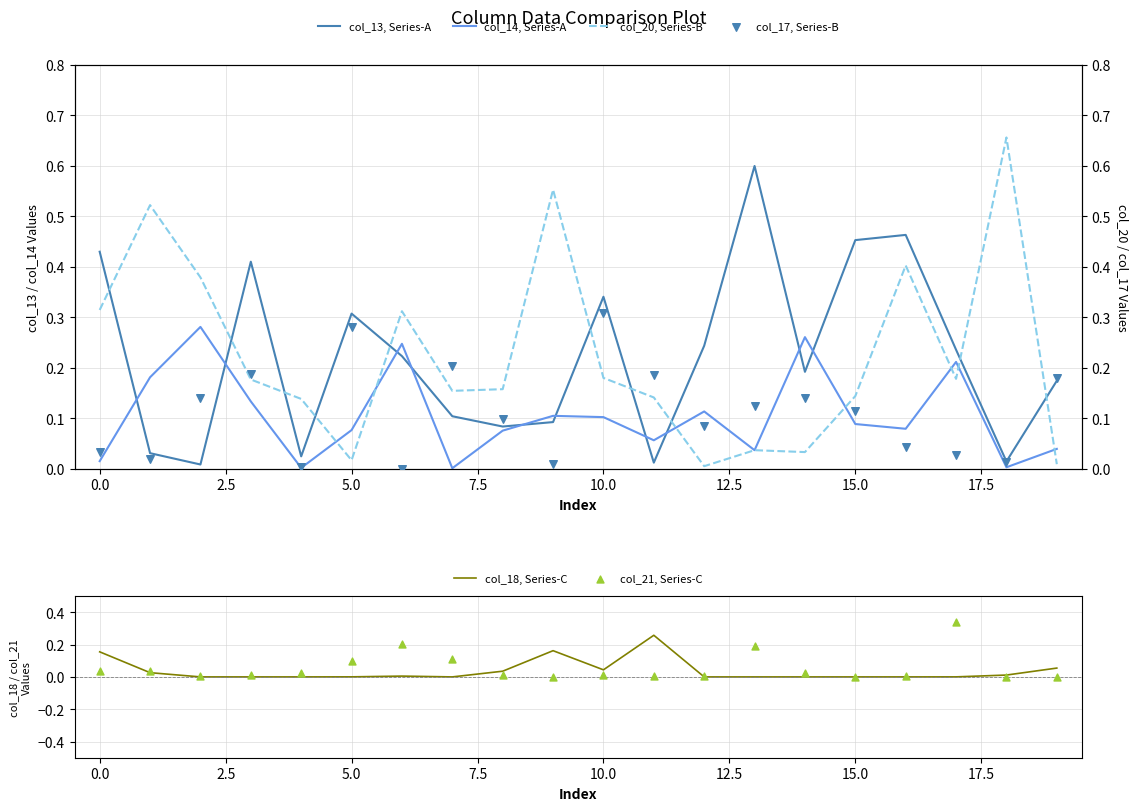

Which series reaches the maximum Y coordinate?

col_20, Series-B